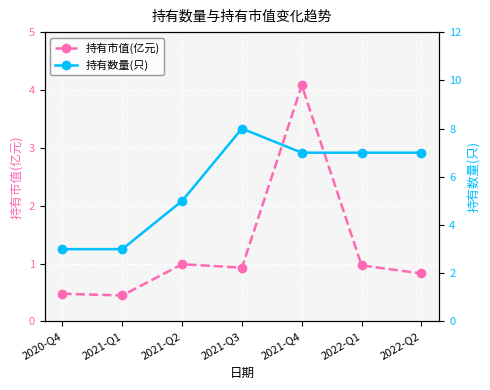

How many interior local peaks does the 持有市值(亿元) series have?

2